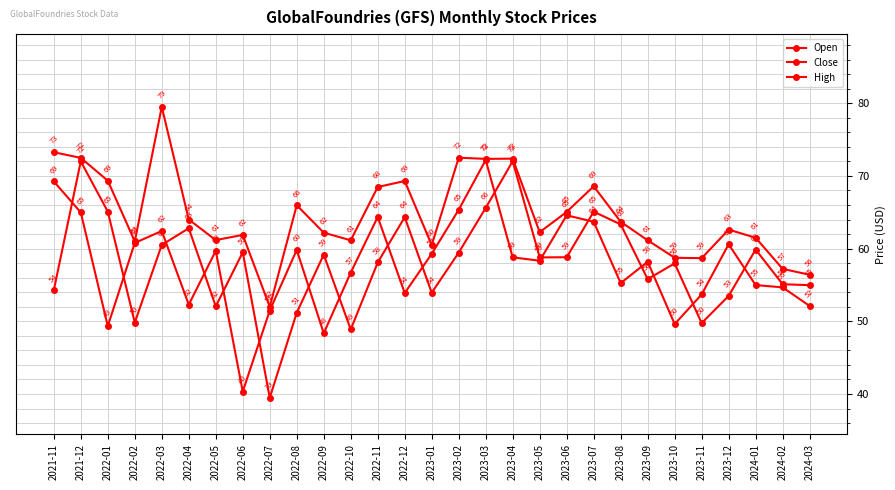

What is the highest value of the Close series?

72.2